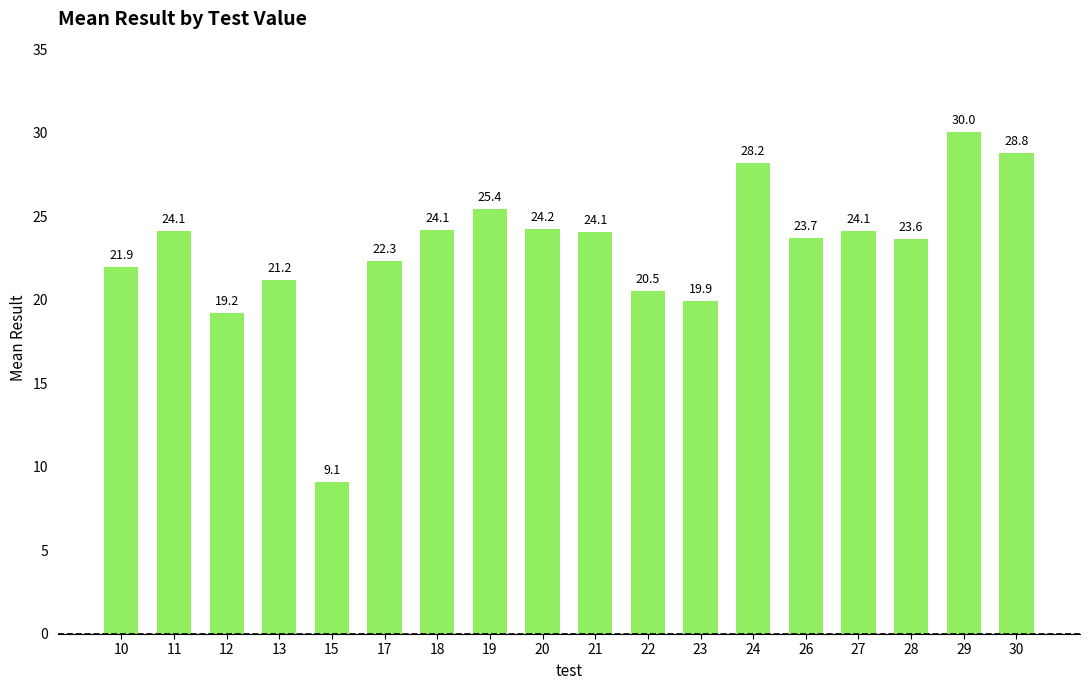

What is the ratio of the value at 28 to the value at 13?

1.1